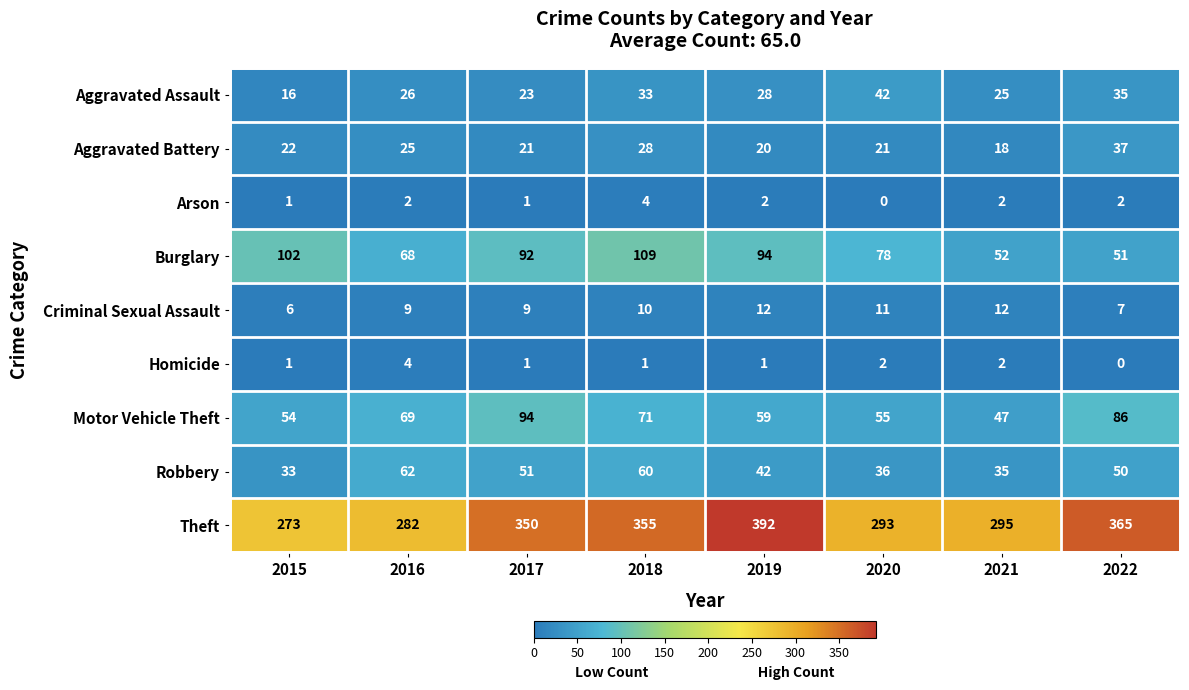

Is it true that Arson equals 0 at 2020?

True